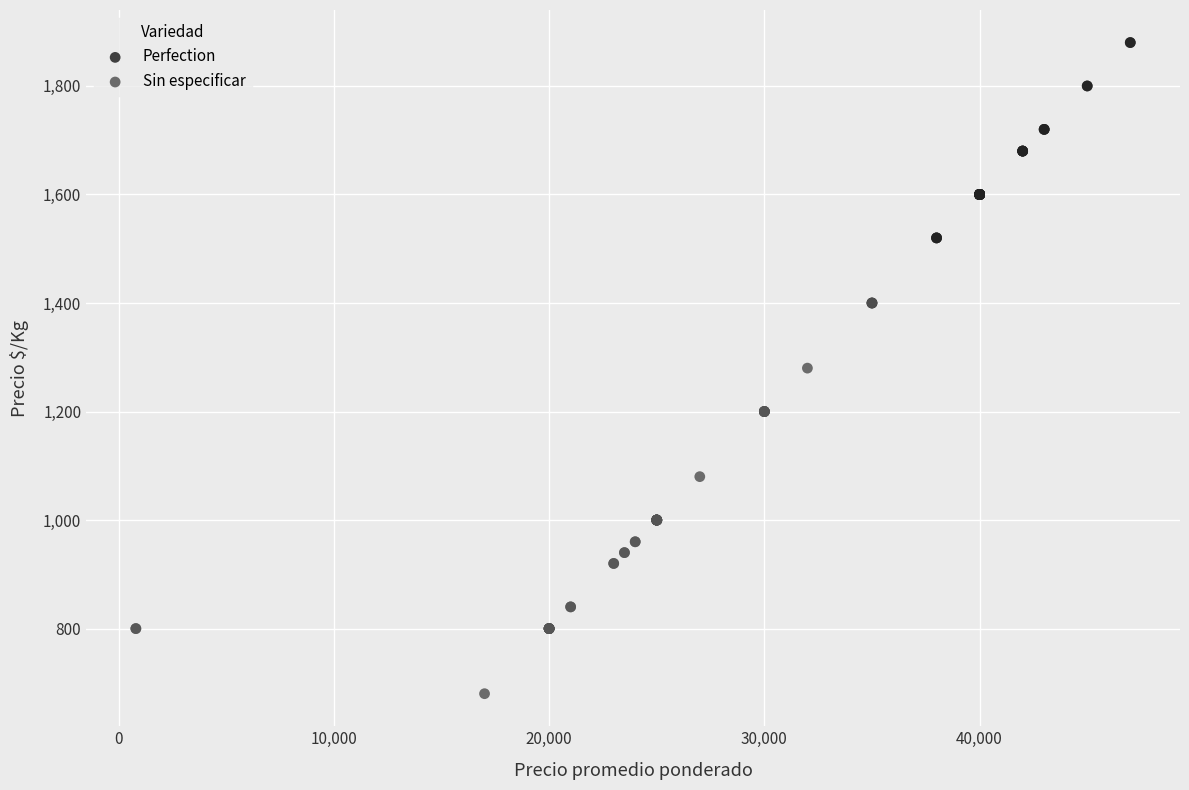

Which series reaches the maximum Y coordinate?

Perfection